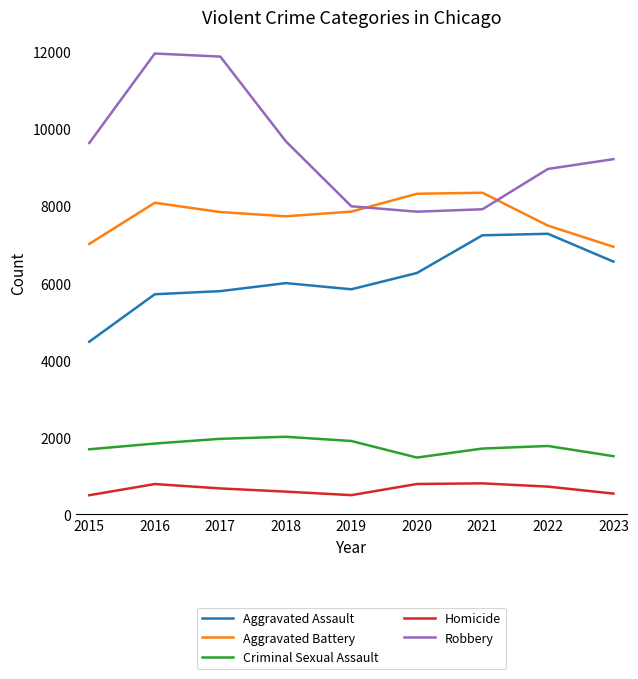

List the series in order of their peak value, highest first.

Robbery, Aggravated Battery, Aggravated Assault, Criminal Sexual Assault, Homicide